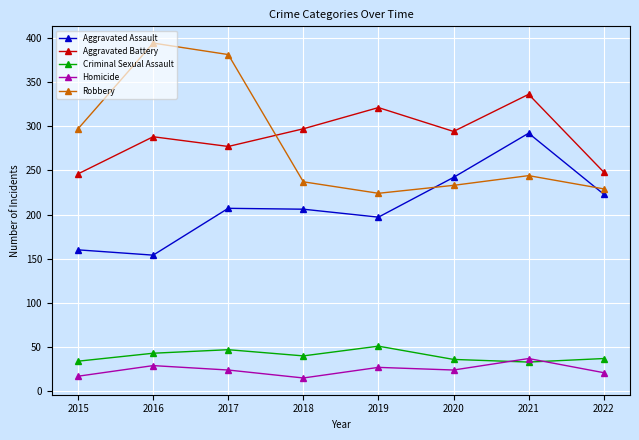

True or false: Robbery has more than 2 interior local peaks.

False